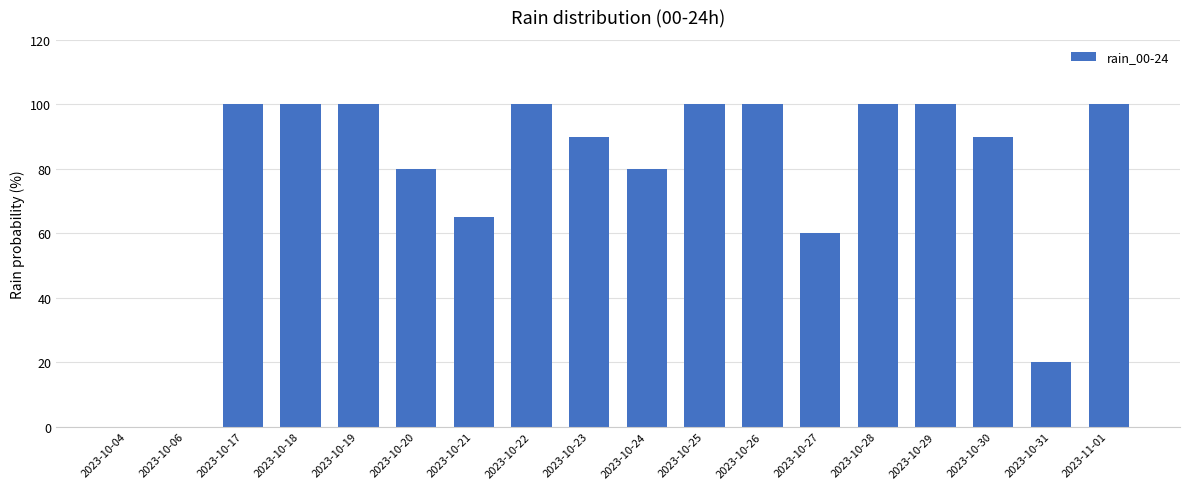

At which label is the value closest to 50?

2023-10-27